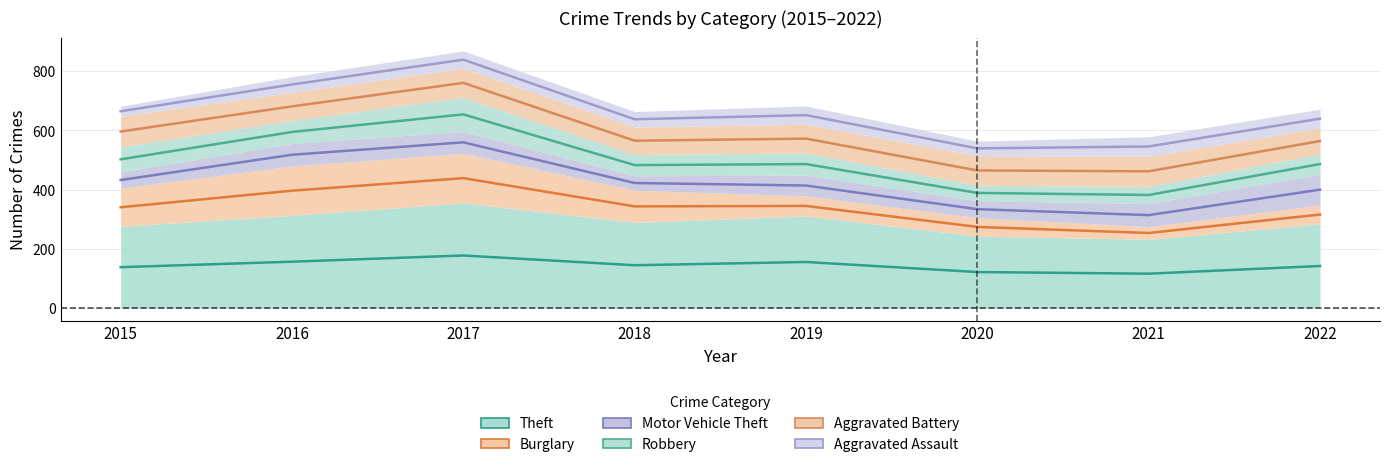

Which series has the largest range (max minus min)?

Aggravated Assault